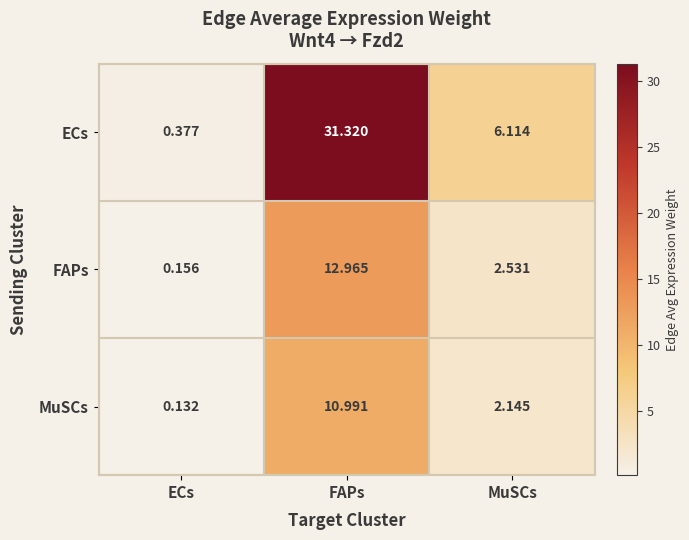

At which label does FAPs reach its peak?

FAPs